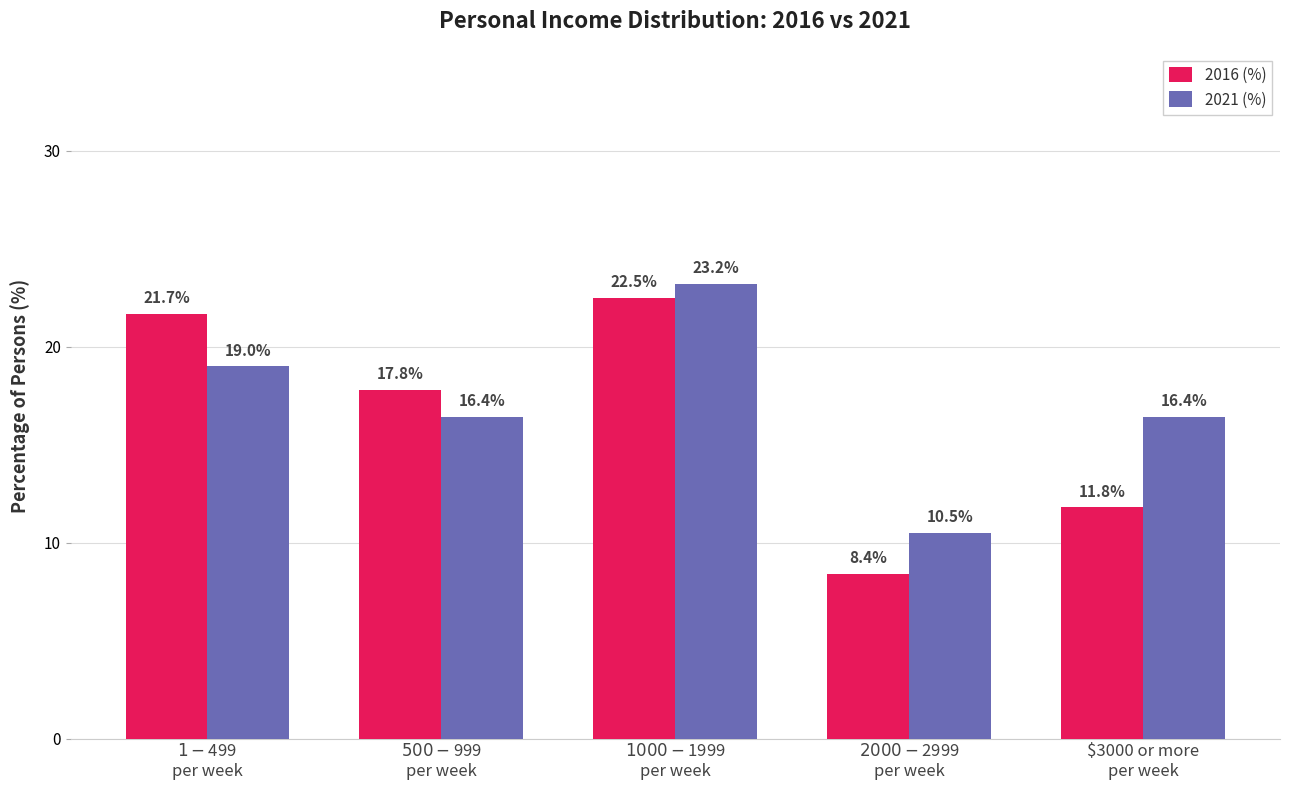

What is the value of the 2021 (%) bar at the 3rd from the left?

23.2